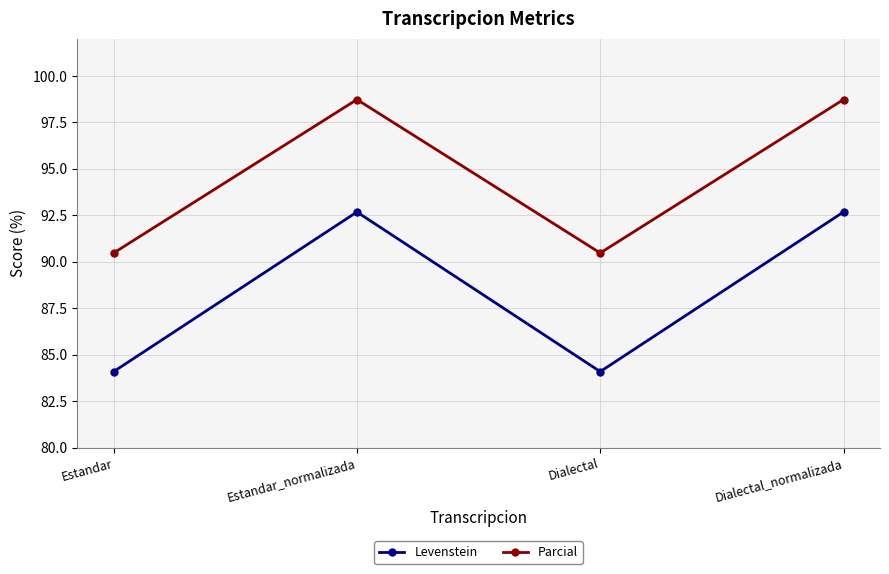

What value does the Levenstein series have at Estandar_normalizada?

92.7